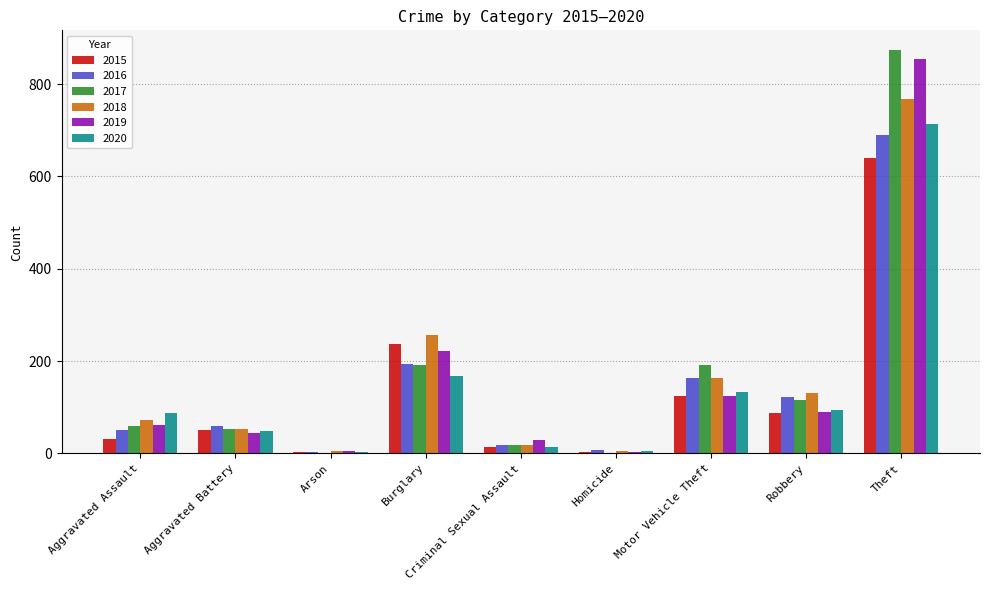

Does the chart contain stacked bars?

No